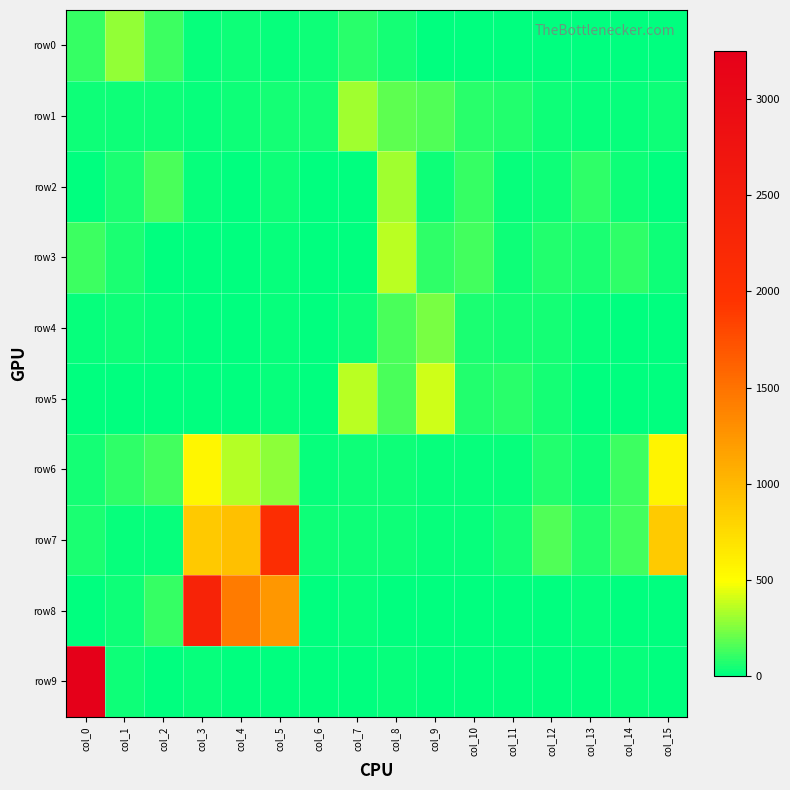

Reading left to right, what are all the values shown in this chart?

row0: col_0=113	col_1=285	col_2=120	col_3=15	col_4=26	col_5=24	col_6=32	col_7=81	col_8=39	col_9=10	col_10=8	col_11=5	col_12=5	col_13=8	col_14=12	col_15=12
row1: col_0=27	col_1=30	col_2=28	col_3=20	col_4=29	col_5=47	col_6=48	col_7=308	col_8=187	col_9=154	col_10=80	col_11=72	col_12=29	col_13=15	col_14=14	col_15=27
row2: col_0=8	col_1=58	col_2=140	col_3=16	col_4=7	col_5=30	col_6=0	col_7=7	col_8=313	col_9=36	col_10=104	col_11=22	col_12=32	col_13=91	col_14=33	col_15=8
row3: col_0=125	col_1=52	col_2=4	col_3=4	col_4=7	col_5=16	col_6=5	col_7=10	col_8=365	col_9=99	col_10=136	col_11=34	col_12=71	col_13=56	col_14=95	col_15=38
row4: col_0=23	col_1=26	col_2=20	col_3=4	col_4=12	col_5=23	col_6=0	col_7=27	col_8=151	col_9=232	col_10=56	col_11=43	col_12=40	col_13=14	col_14=2	col_15=5
row5: col_0=1	col_1=0	col_2=6	col_3=0	col_4=9	col_5=17	col_6=0	col_7=360	col_8=140	col_9=394	col_10=72	col_11=77	col_12=45	col_13=0	col_14=0	col_15=2
row6: col_0=48	col_1=96	col_2=131	col_3=551	col_4=348	col_5=277	col_6=19	col_7=36	col_8=34	col_9=25	col_10=22	col_11=18	col_12=64	col_13=26	col_14=116	col_15=559
row7: col_0=57	col_1=18	col_2=21	col_3=883	col_4=941	col_5=2096	col_6=32	col_7=29	col_8=34	col_9=25	col_10=21	col_11=39	col_12=161	col_13=74	col_14=128	col_15=876
row8: col_0=0	col_1=38	col_2=113	col_3=2350	col_4=1441	col_5=1240	col_6=0	col_7=25	col_8=0	col_9=0	col_10=0	col_11=0	col_12=0	col_13=17	col_14=0	col_15=4
row9: col_0=3252	col_1=29	col_2=12	col_3=24	col_4=0	col_5=0	col_6=0	col_7=1	col_8=14	col_9=9	col_10=0	col_11=0	col_12=0	col_13=1	col_14=16	col_15=0